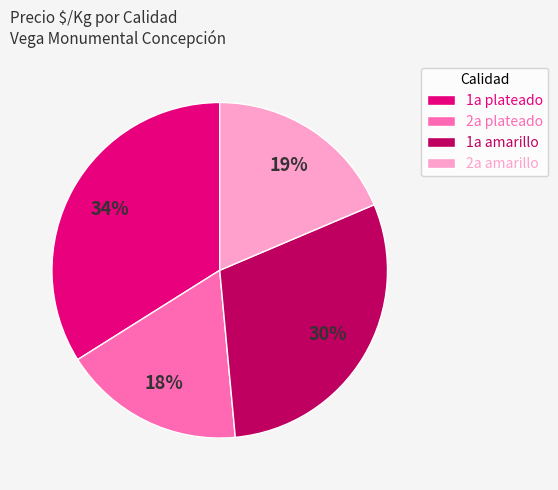

Which slice is the smallest?

2a plateado